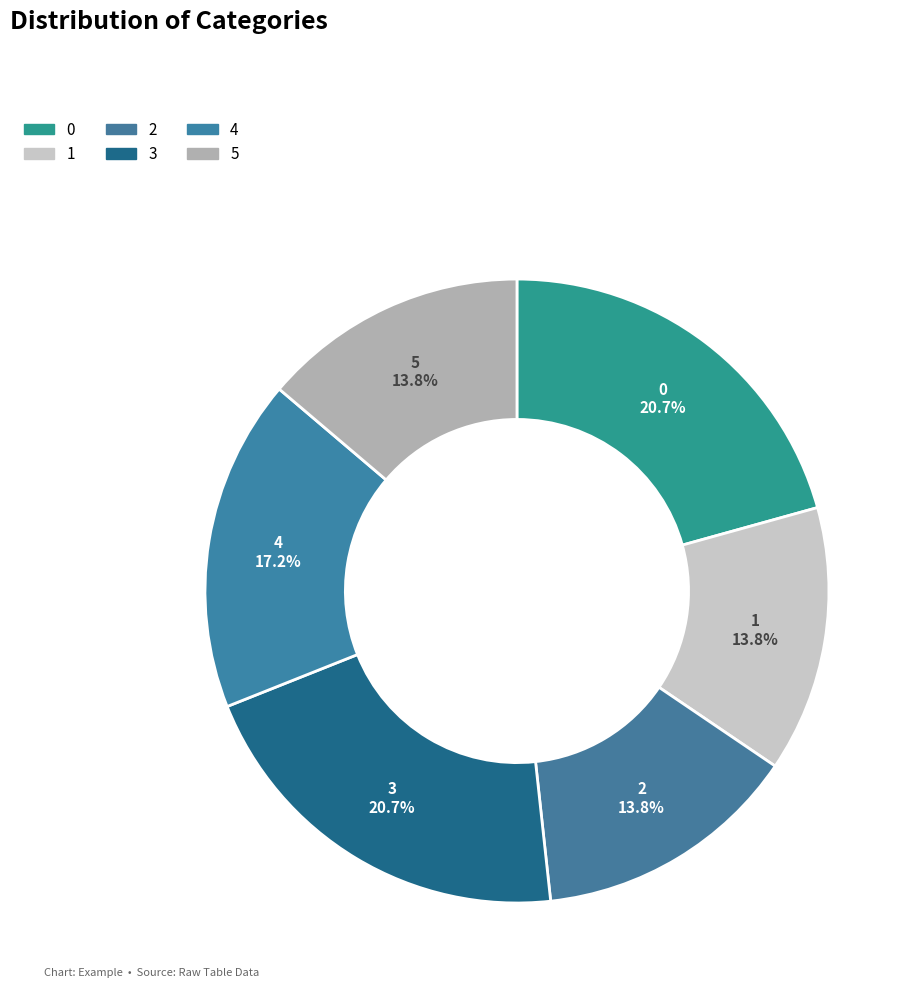

What is the change in value from 0 to 2?

-2